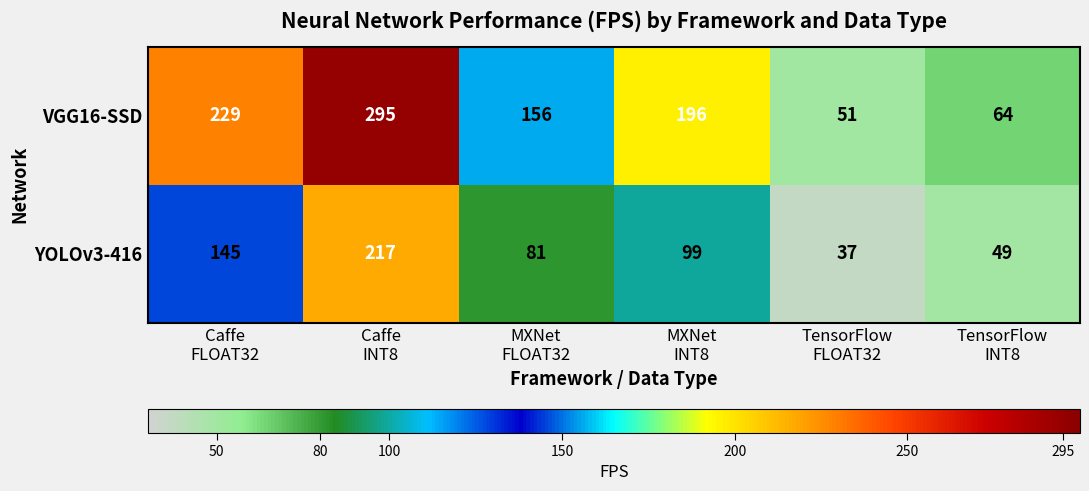

What is the maximum value for VGG16-SSD?

295